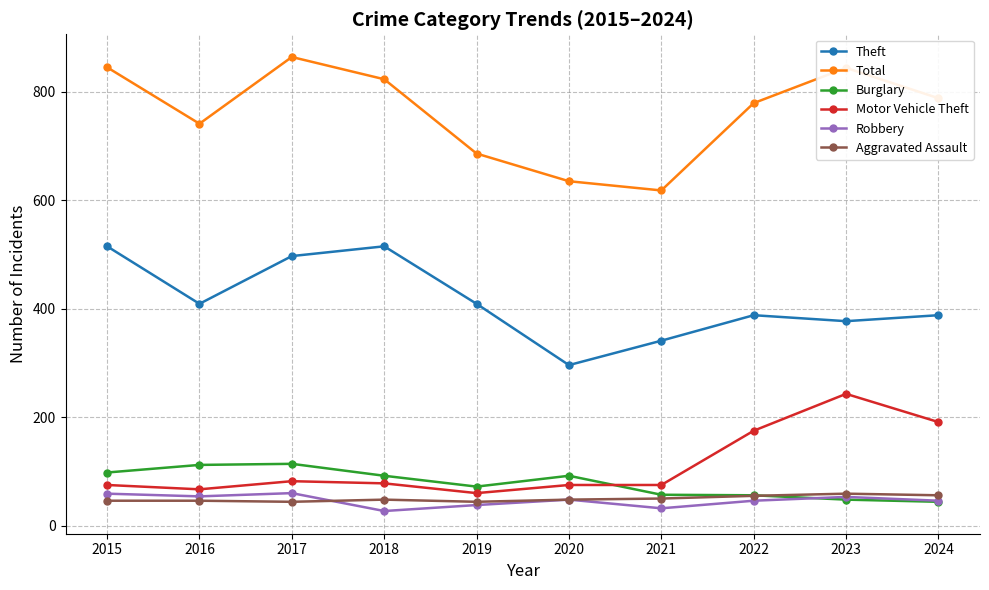

How many lines are shown in the chart?

6